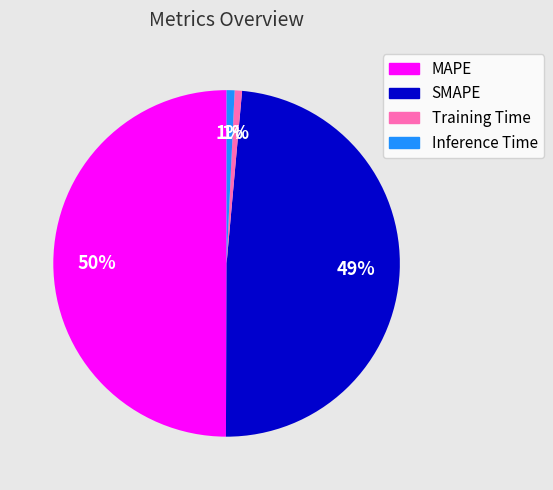

Is the sum of SMAPE and MAPE greater than half?

Yes